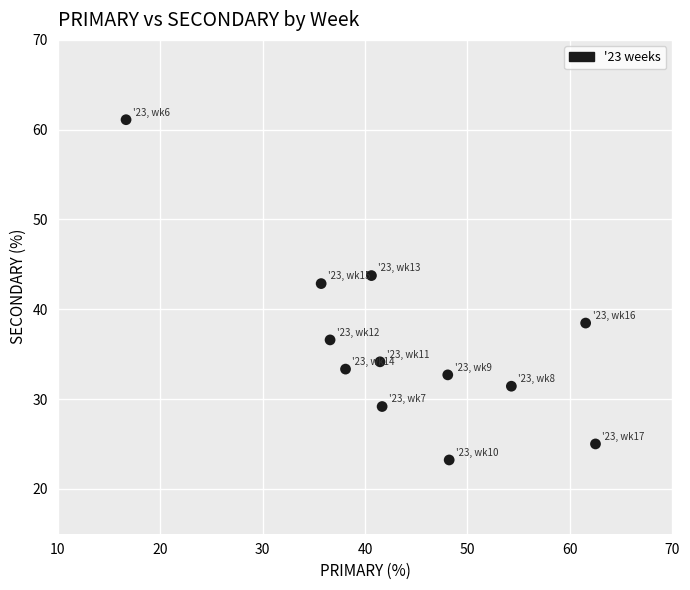

What is the average Y value?

36.0